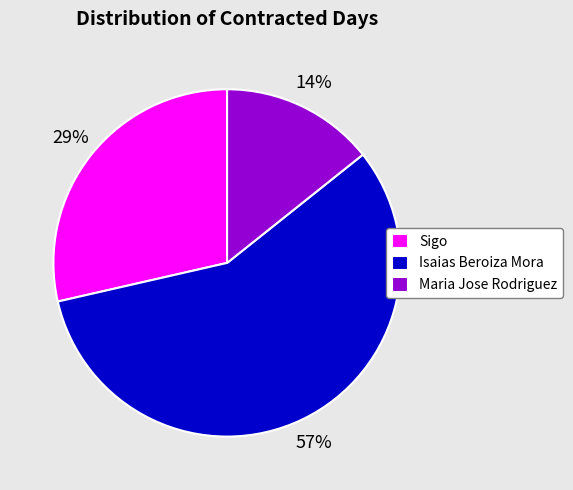

What is the majority slice?

Isaias Beroiza Mora